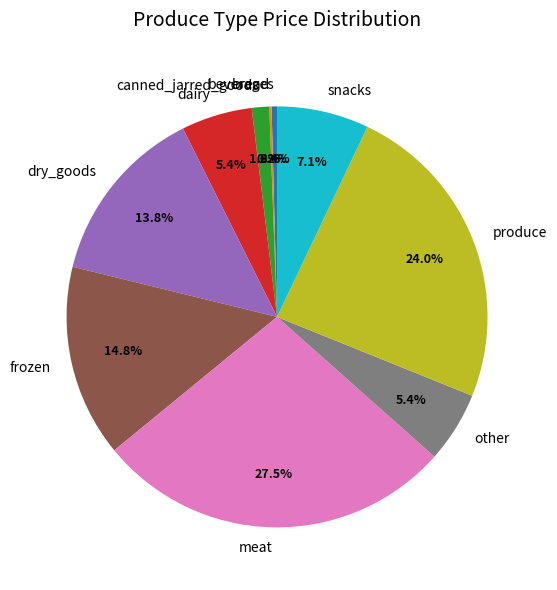

True or false: frozen accounts for 15% of the total.

True